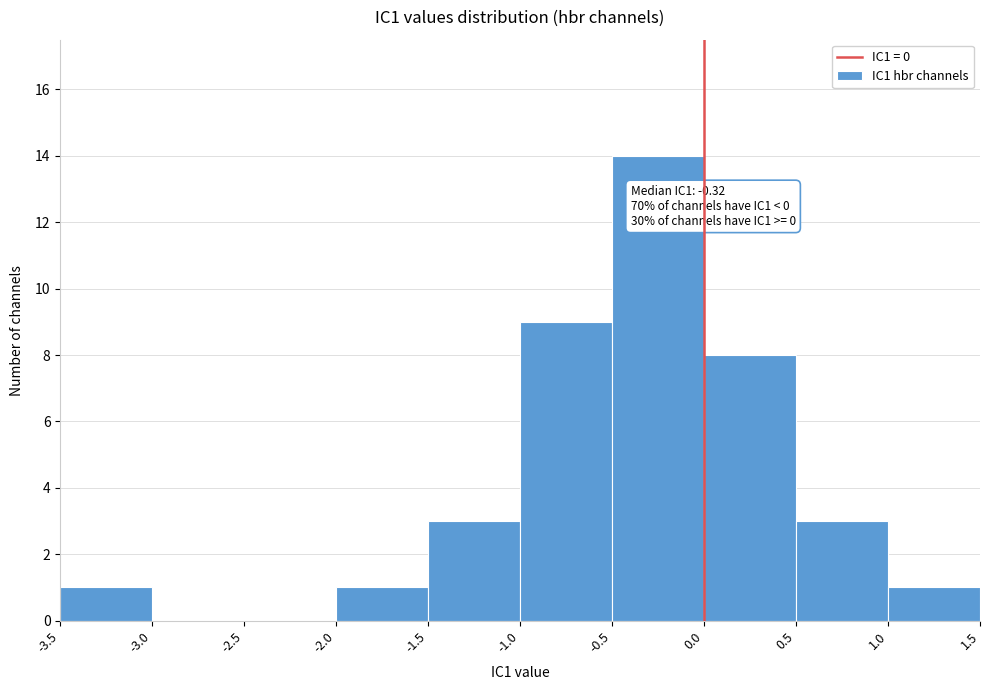

Over which range of the x-axis is the bar tallest?

-0.5 to 0.0